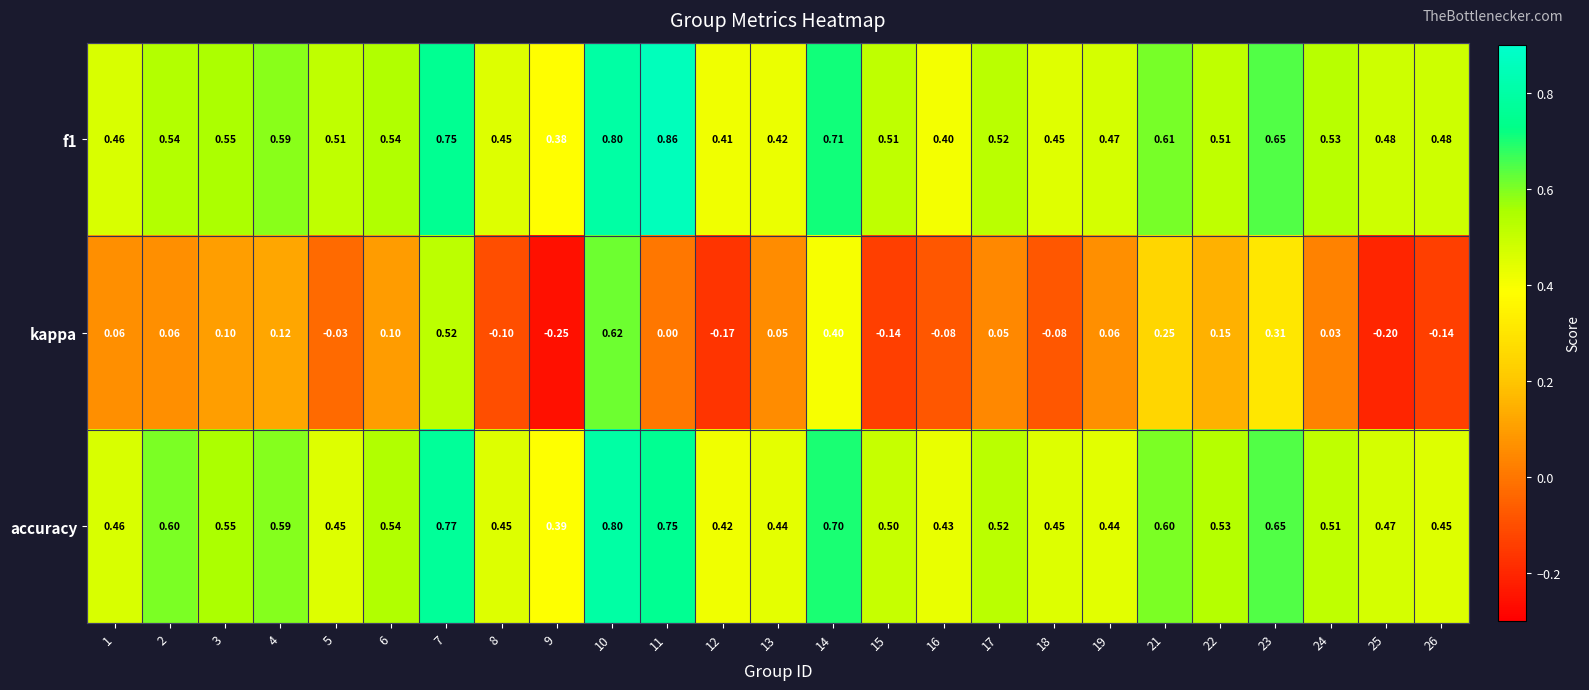

Is the value of kappa at 21 greater than the value of accuracy at 2?

No